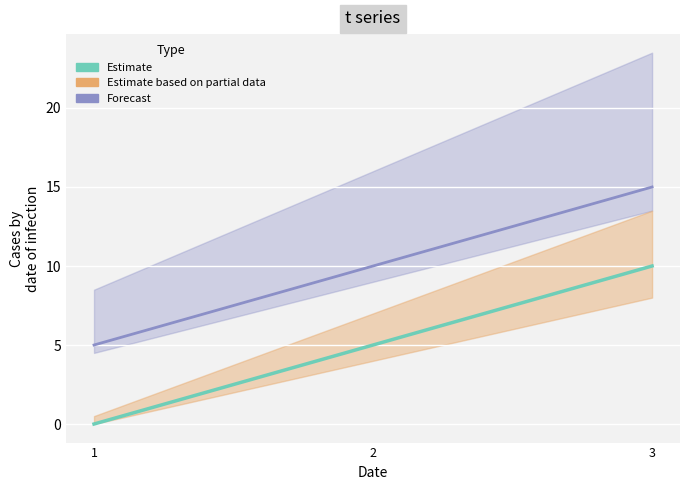

True or false: e has a value of -4 at 1.

False